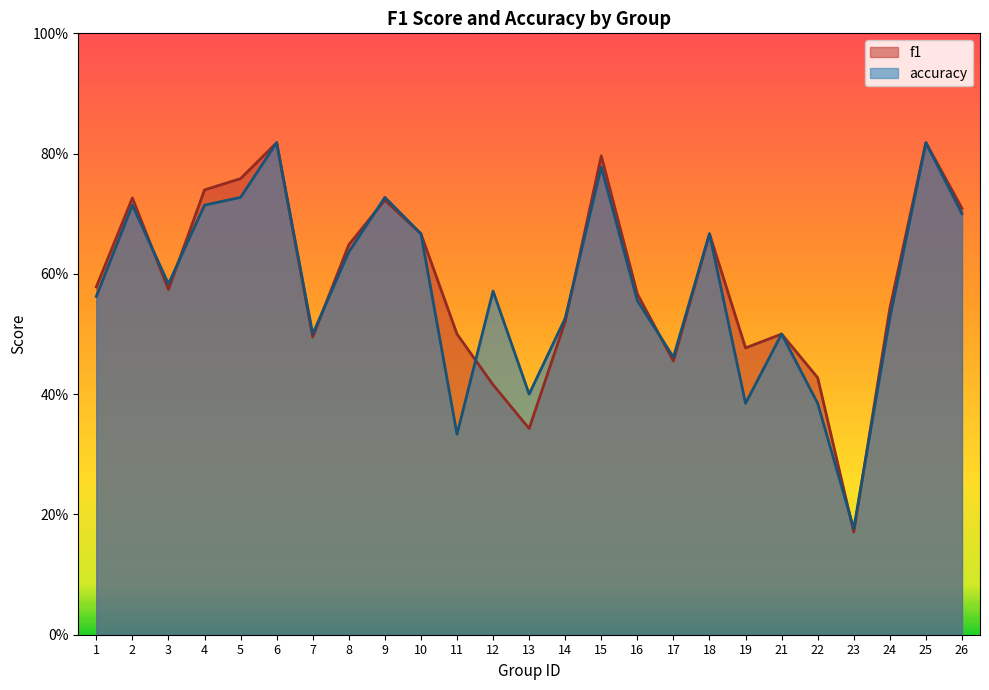

Where is f1 nearest to the value 0?

23